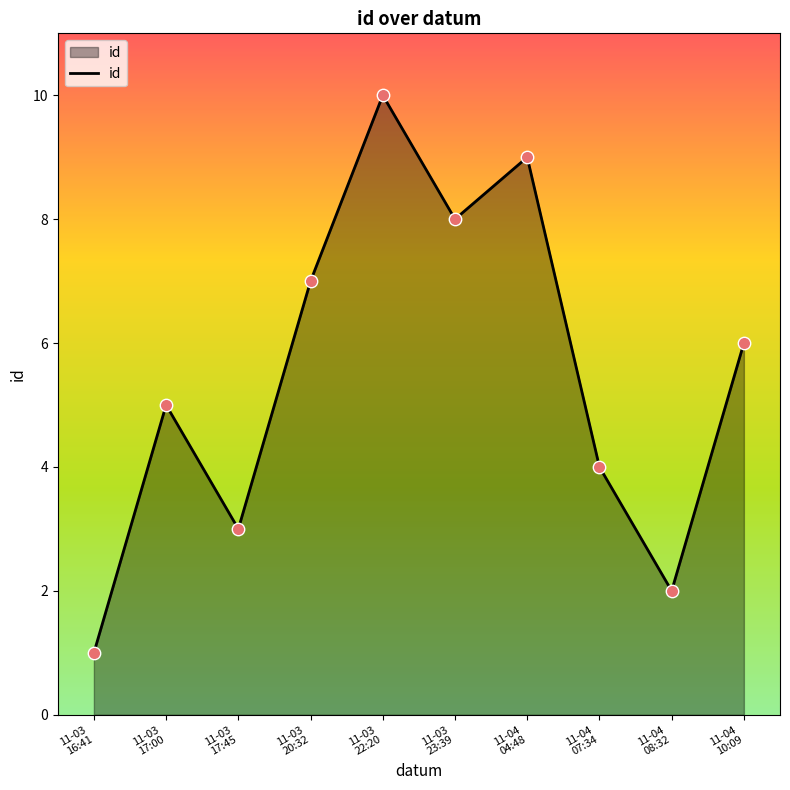

What is the greatest value displayed?

10